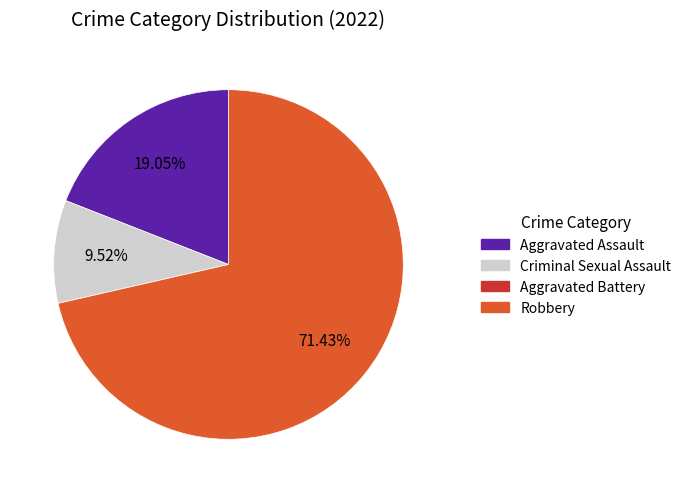

Is there a majority slice in this chart?

Yes